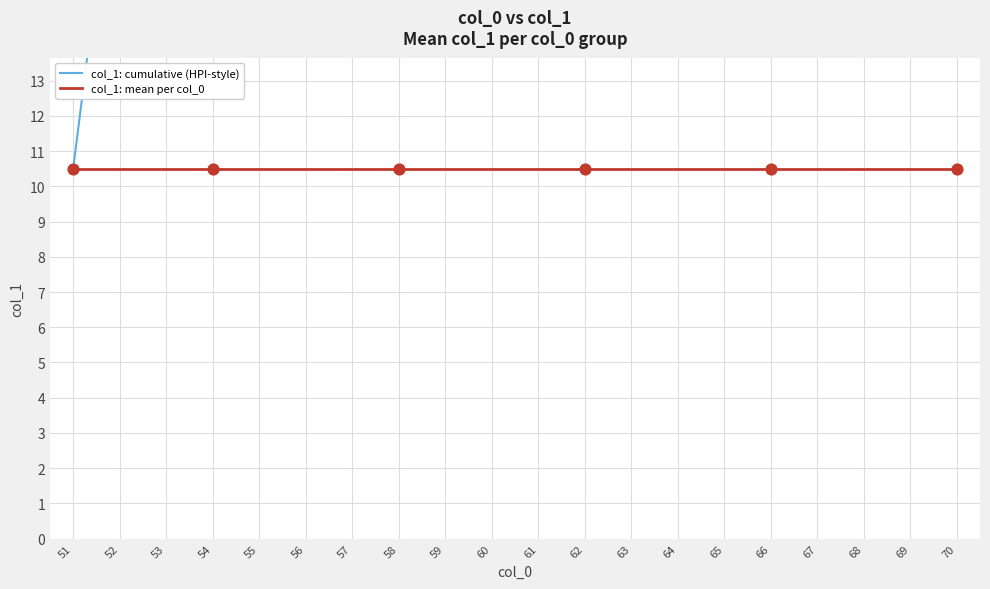

Which series contains the lowest Y value?

col_1: cumulative (HPI-style)